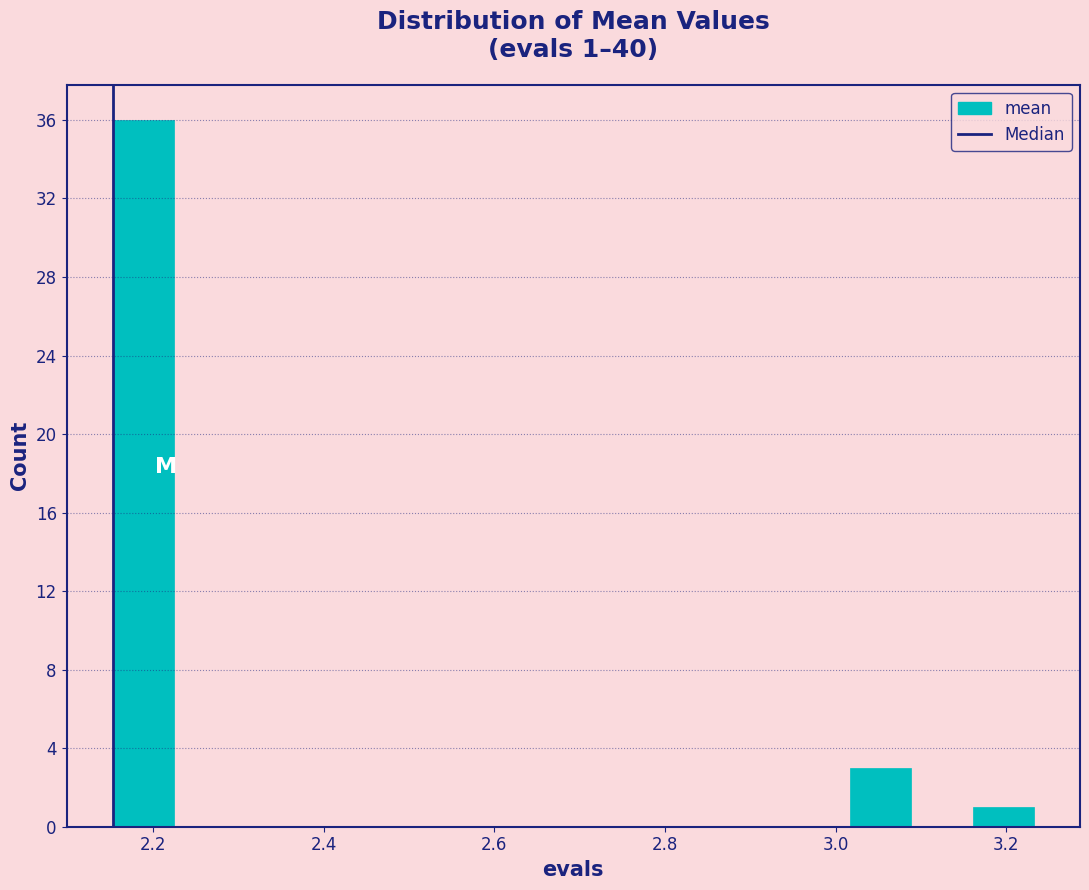

Around what value on the x-axis is the tallest bar? Give the approximate position of its centre, as read against the axis.

2.18